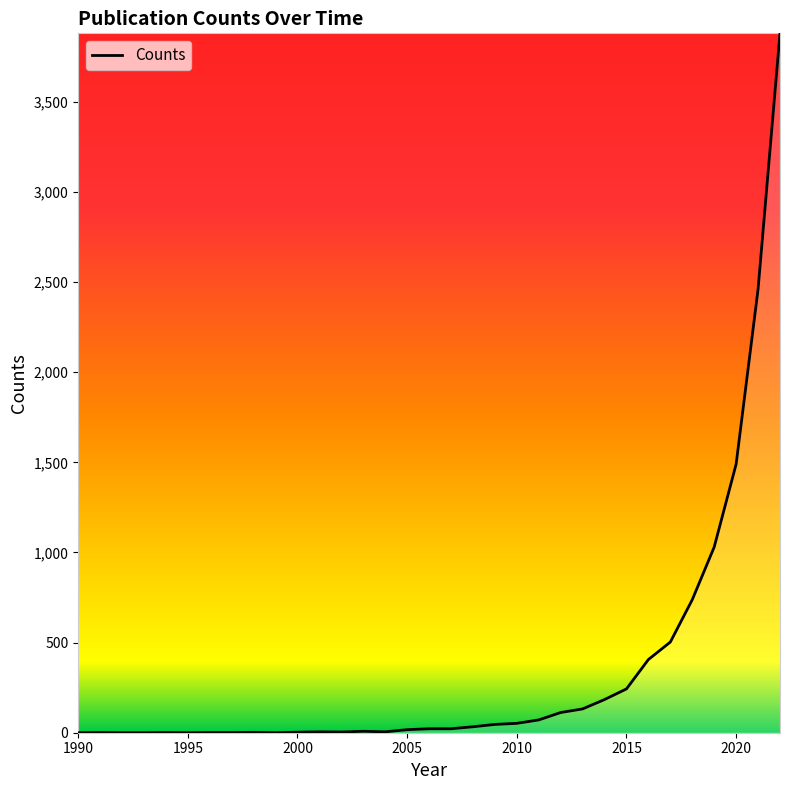

How many interior local valleys (lower than both neighbors) does the data have?

4